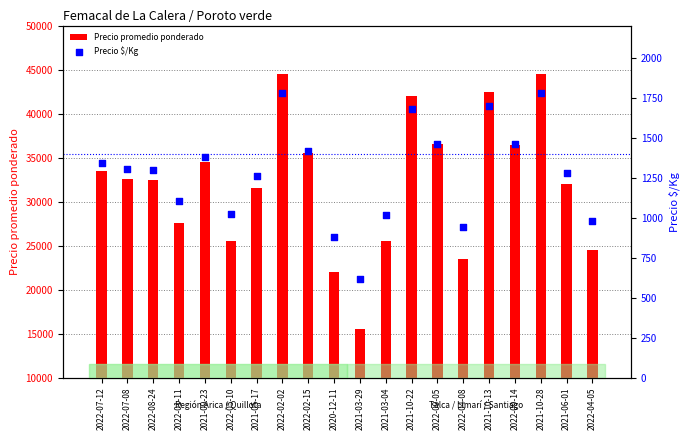

Which series reaches the minimum Y coordinate?

Precio $/Kg